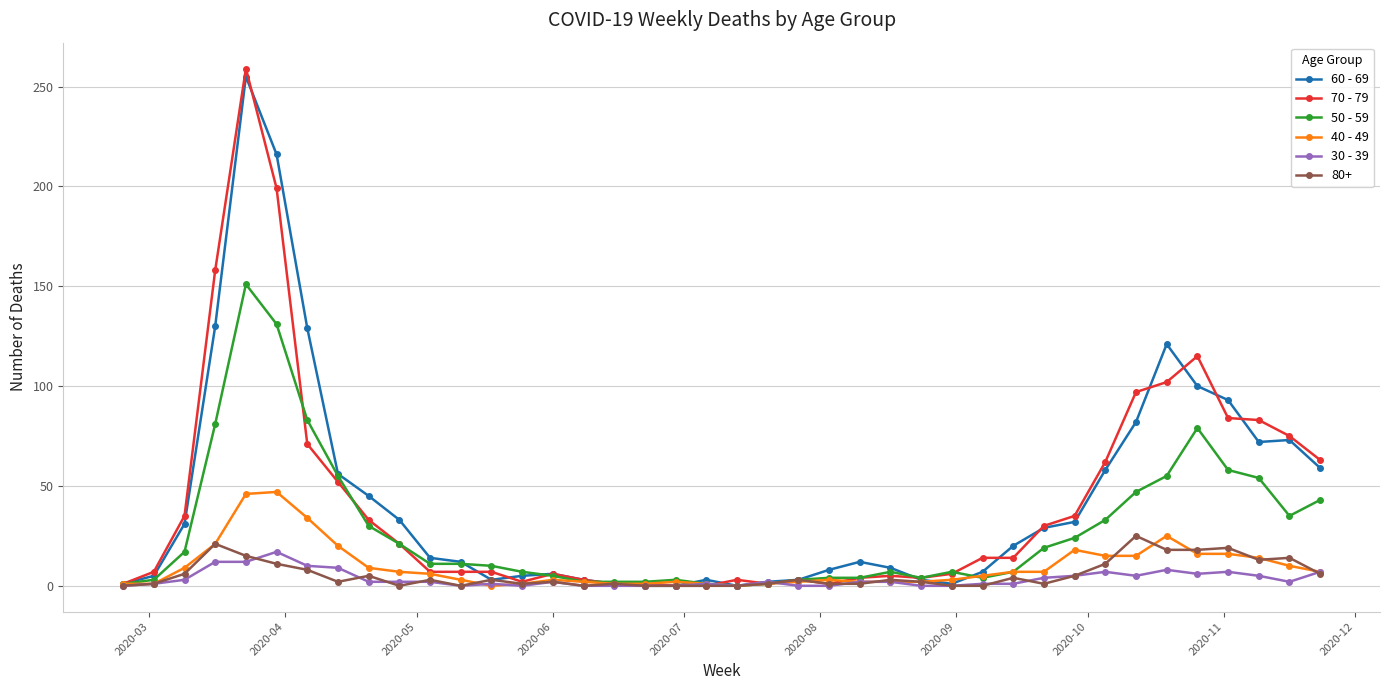

True or false: 30 - 39 has more than 1 points higher than both neighbors.

True